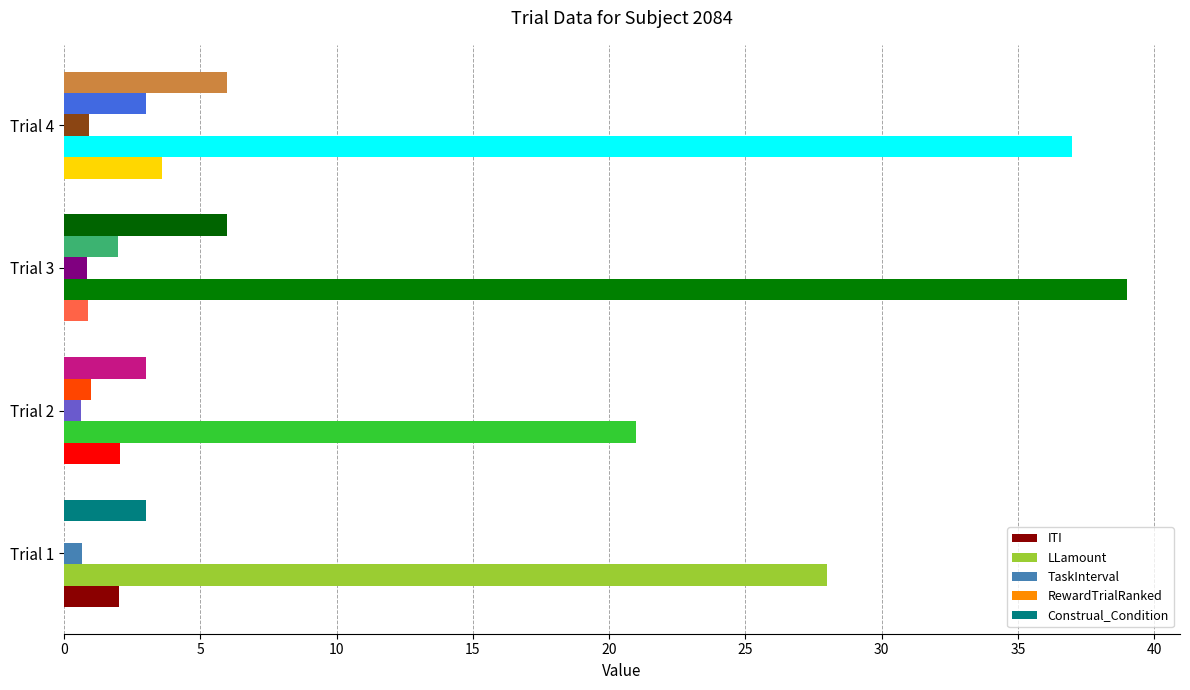

What is the highest value of the ITI series?

3.6